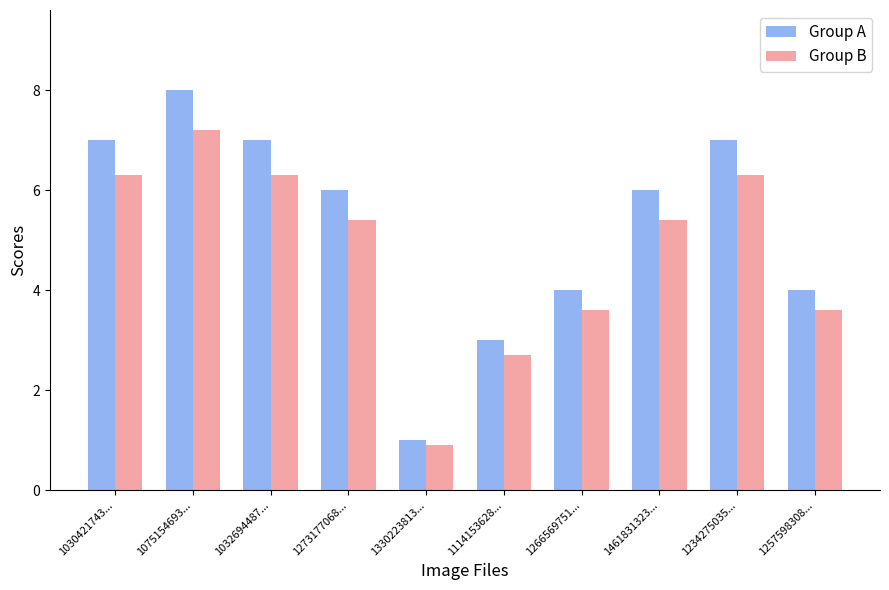

What value does the Group B series have at 1257598308...?

3.6